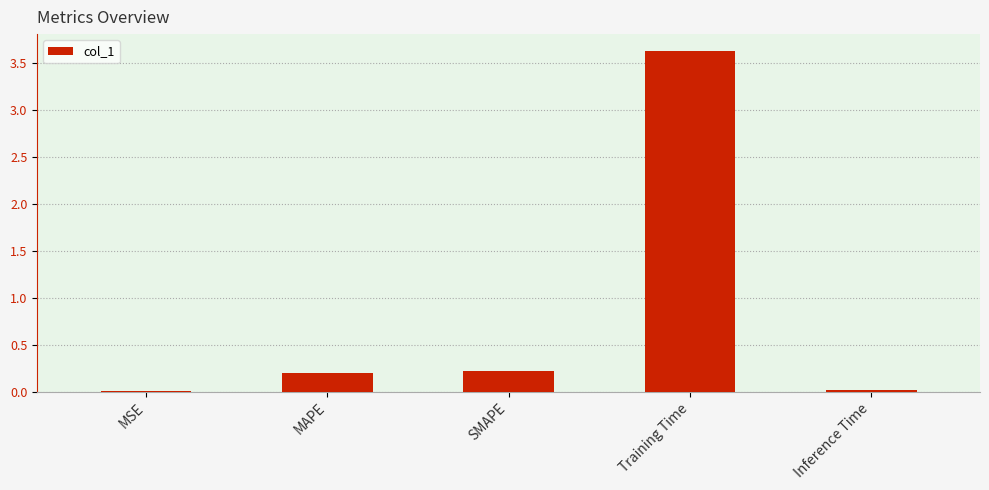

What is the sum of all values?

4.1